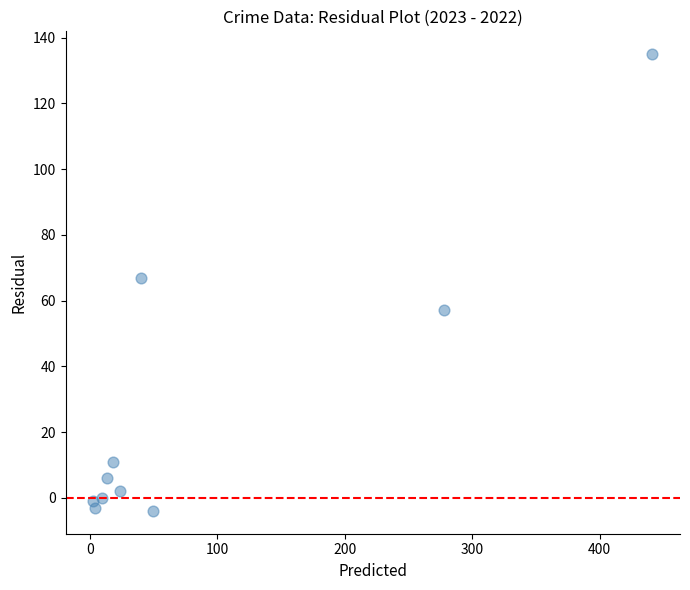

What Y value in the scatter plot is closest to 65?

67